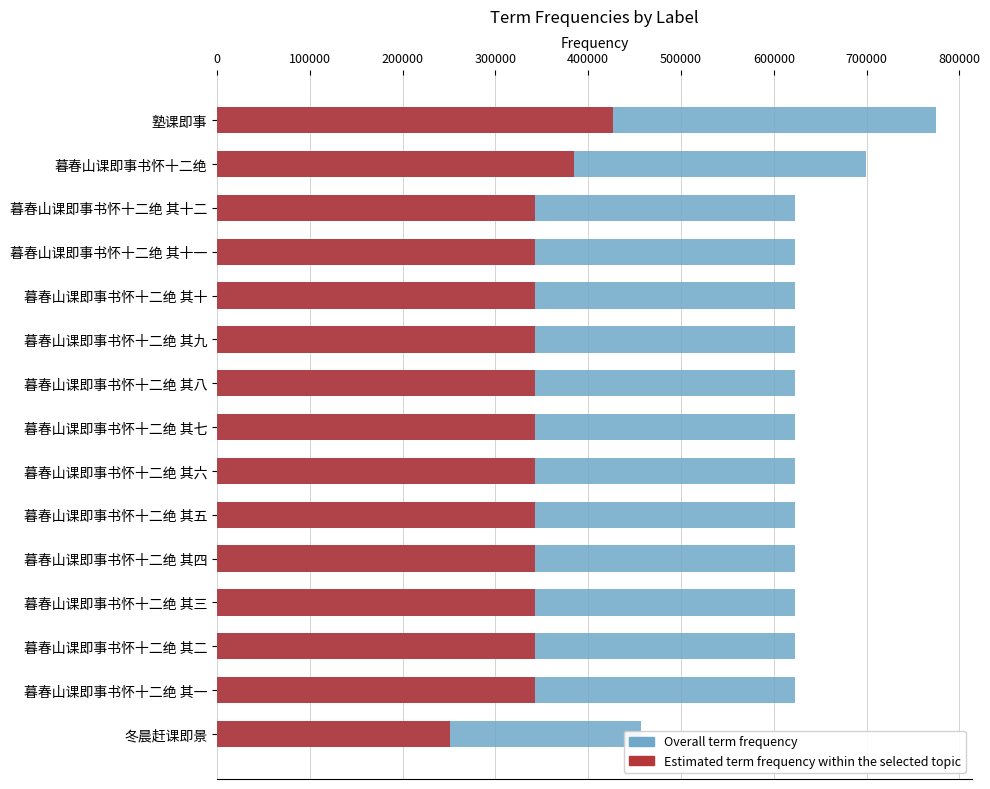

True or false: Estimated term frequency within the selected topic has a value of 217522.9 at 暮春山课即事书怀十二绝 其十.

False